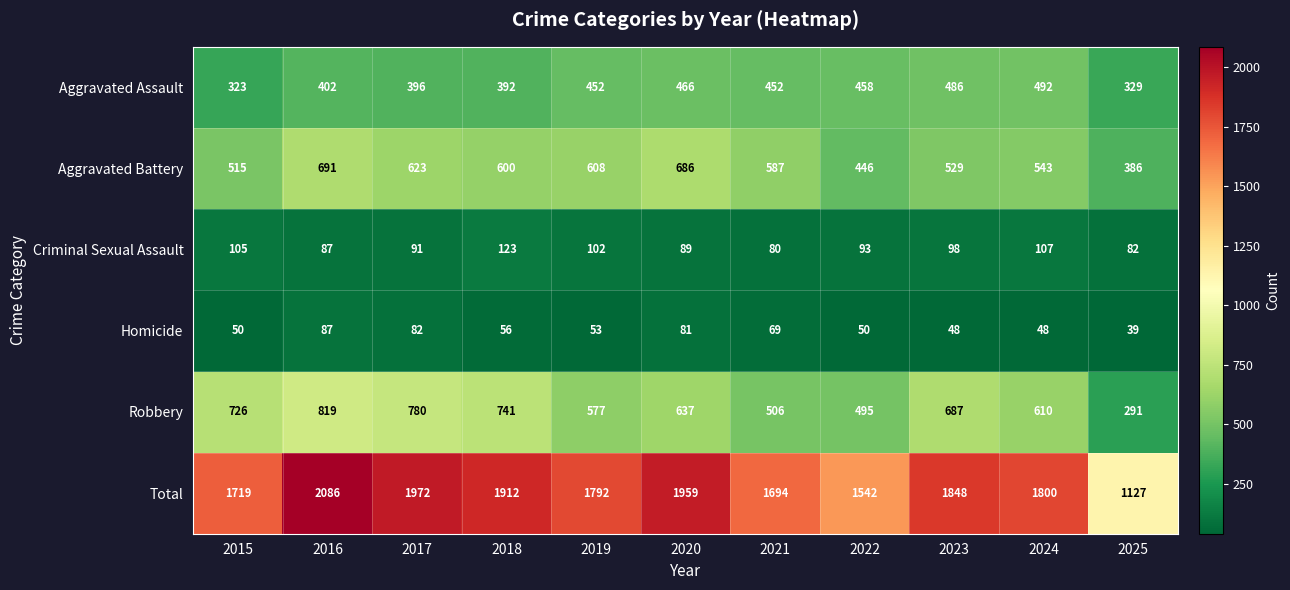

Where is Criminal Sexual Assault nearest to the value 101?

2019